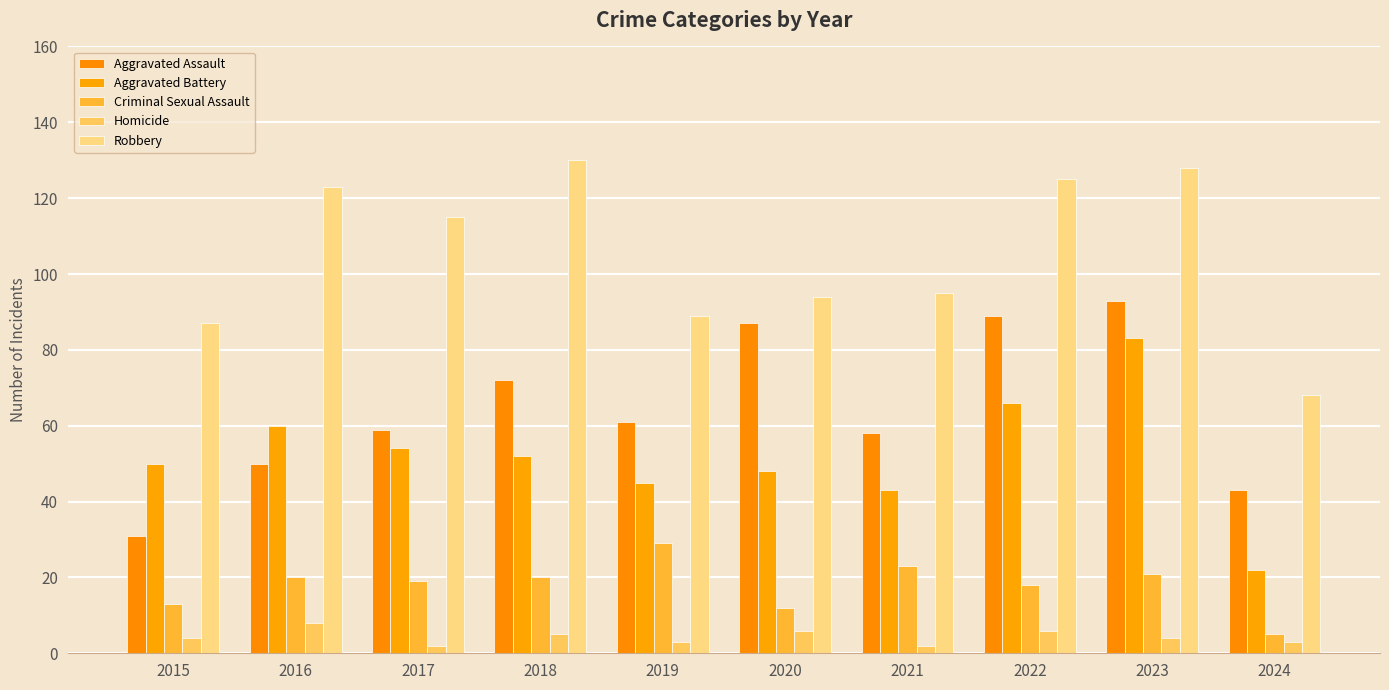

Are the bars horizontal?

No